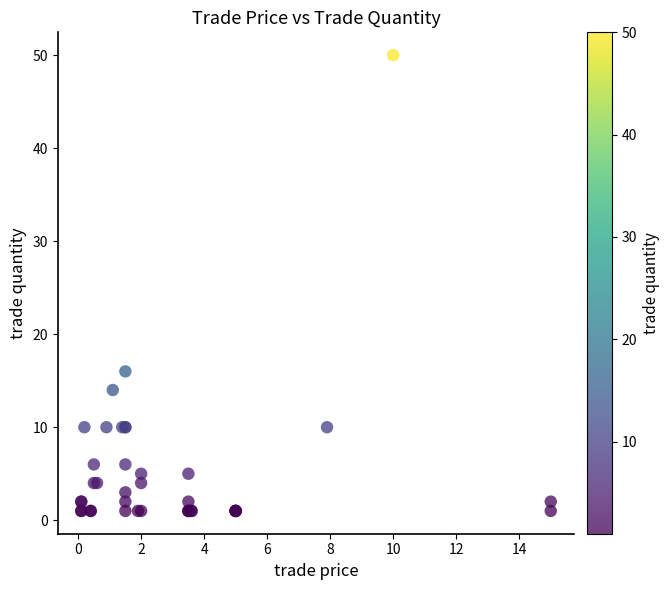

What Y value in the scatter plot is closest to 25?

16